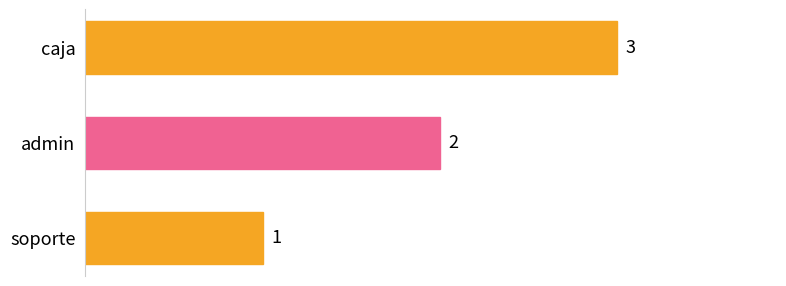

What is the ratio of the value at caja to the value at admin?

1.5